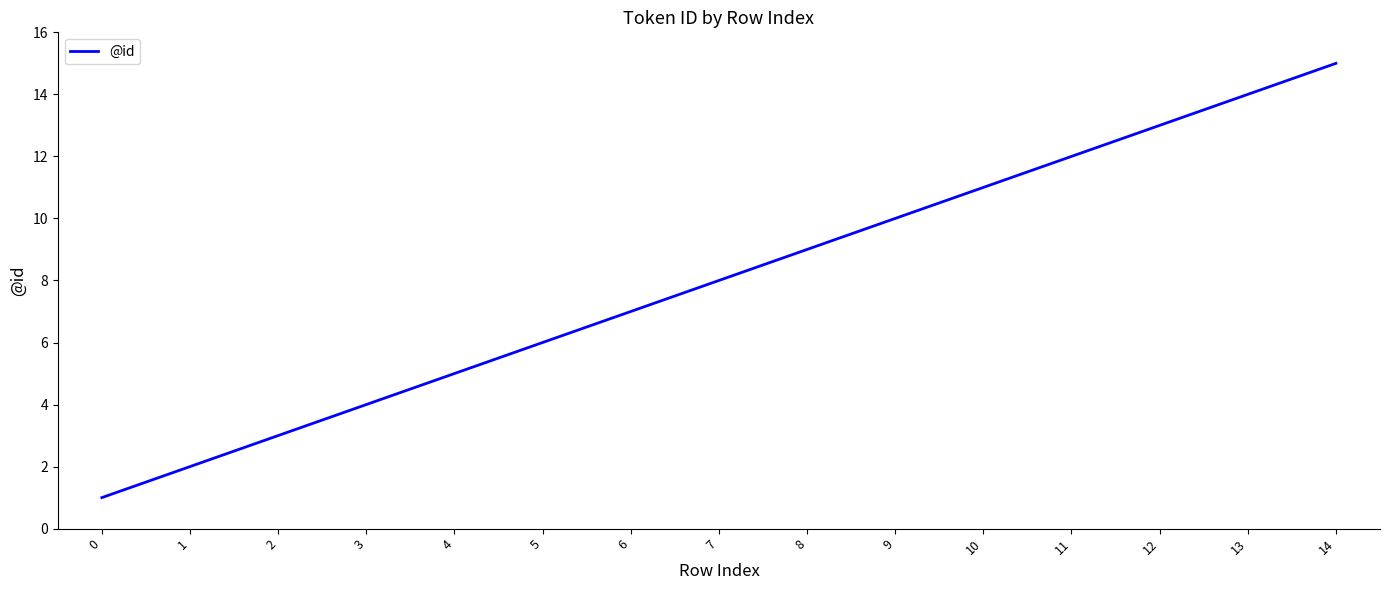

Between 6 and 3, which is larger?

6